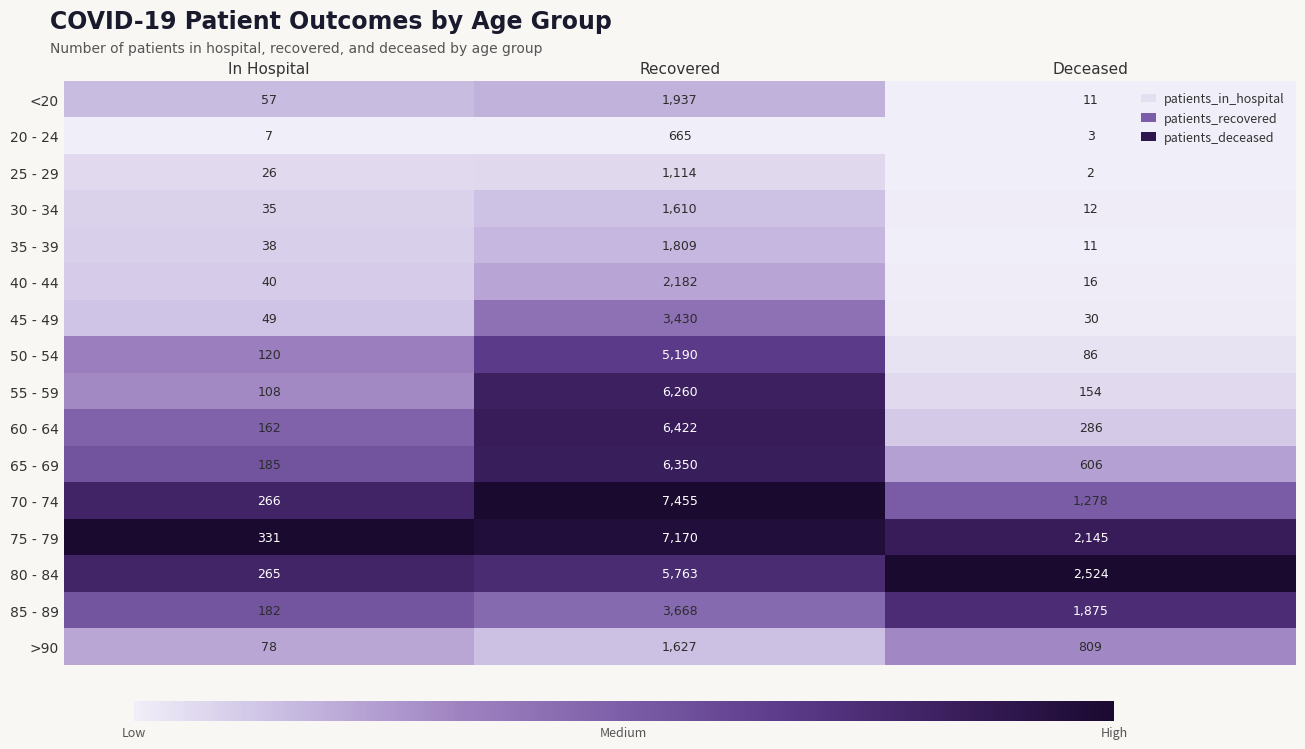

Which category has the highest value in the 80 - 84 series?

Recovered